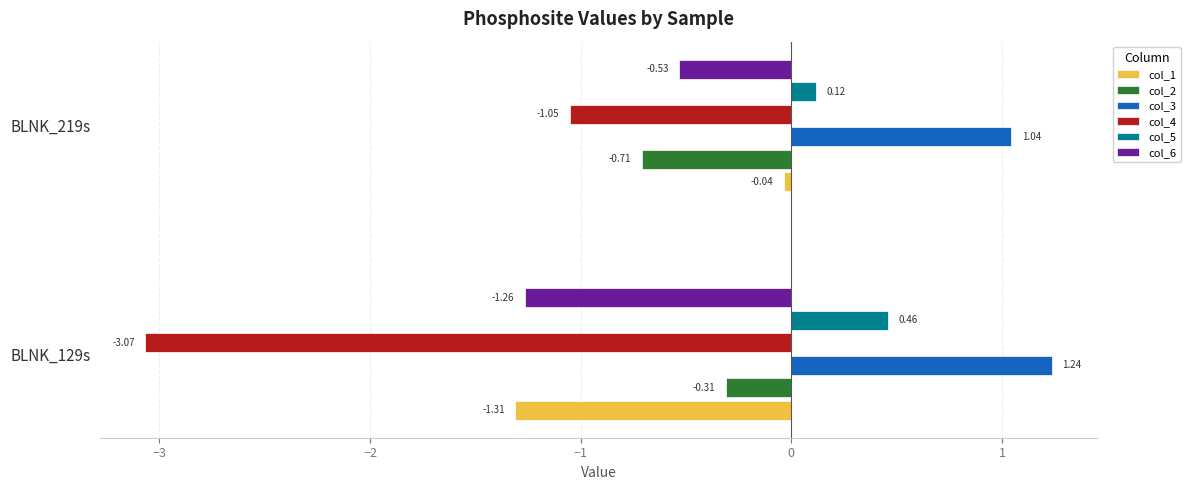

Rank the categories by col_5 value from highest to lowest.

BLNK_129s, BLNK_219s